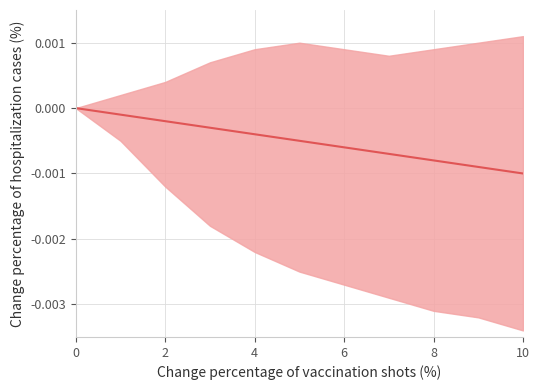

The value at 4 is -0.0. True or false?

True